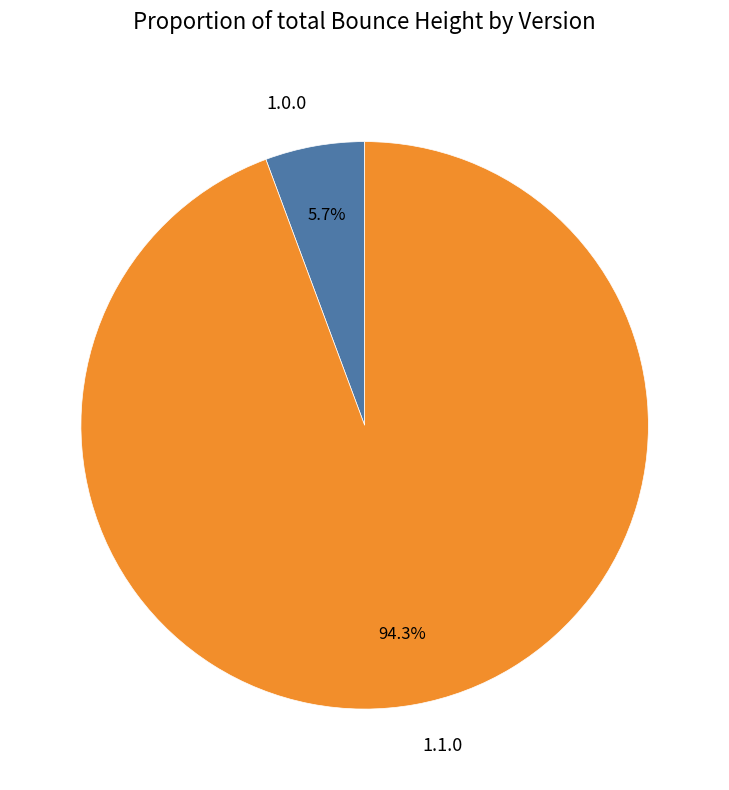

Rank the categories by value from highest to lowest.

1.1.0, 1.0.0